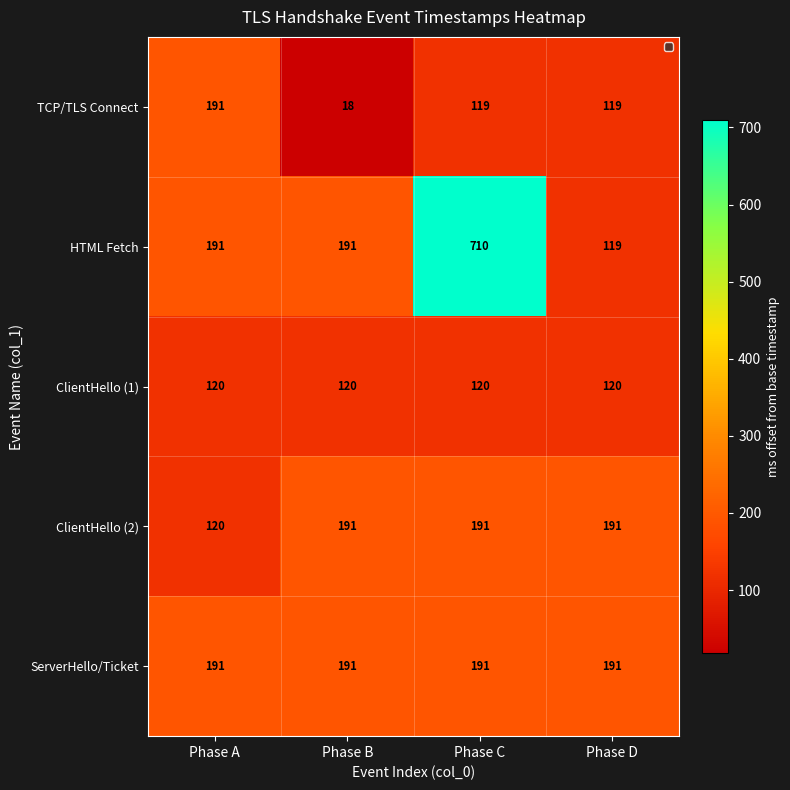

Is it true that TCP/TLS Connect equals 55 at Phase A?

False